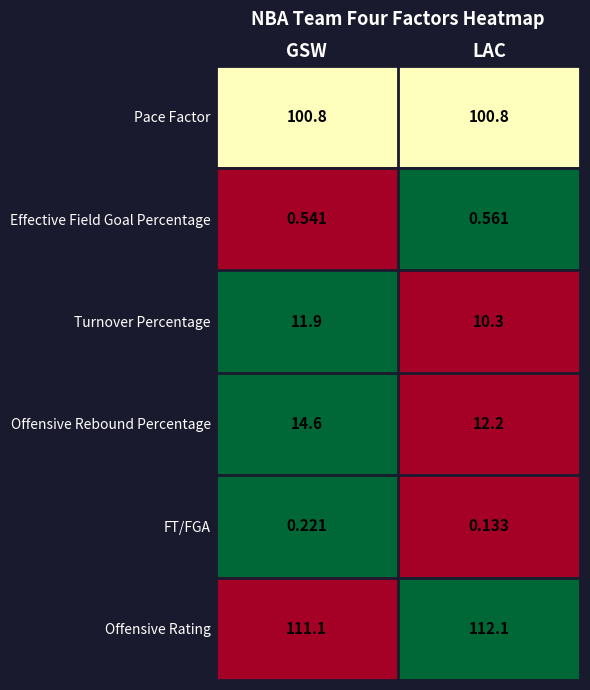

Which series has the largest range (max minus min)?

Offensive Rebound Percentage